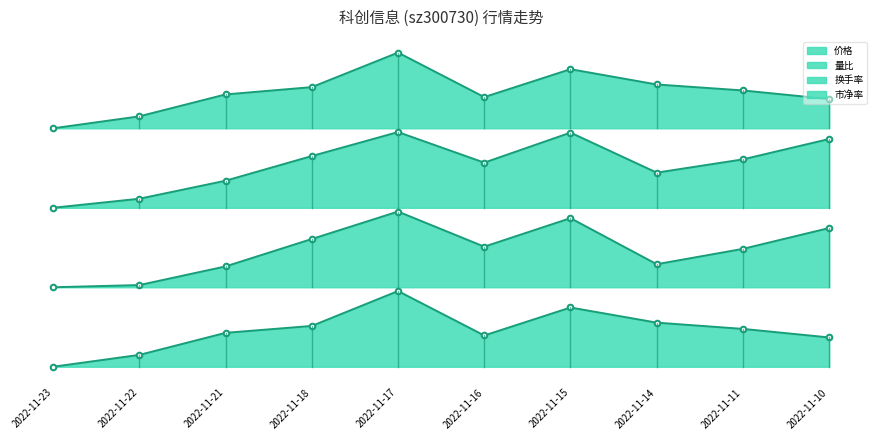

What are all the series names shown in the legend?

价格, 量比, 换手率, 市净率